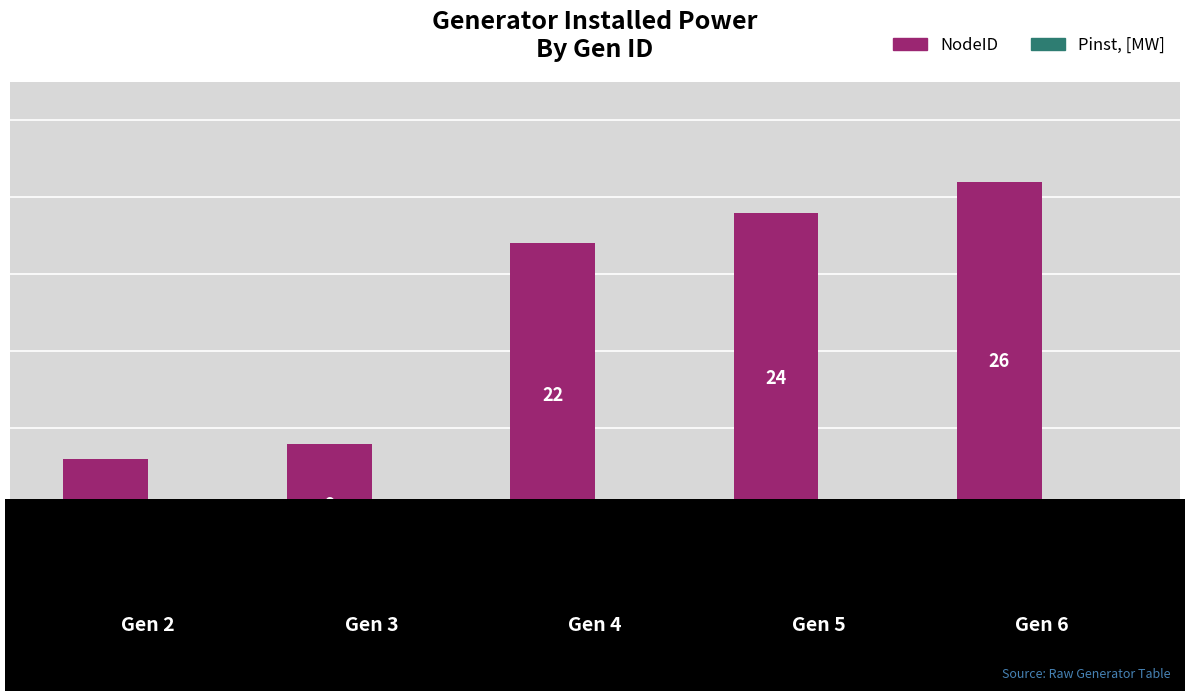

Which series has the largest total across all categories?

NodeID